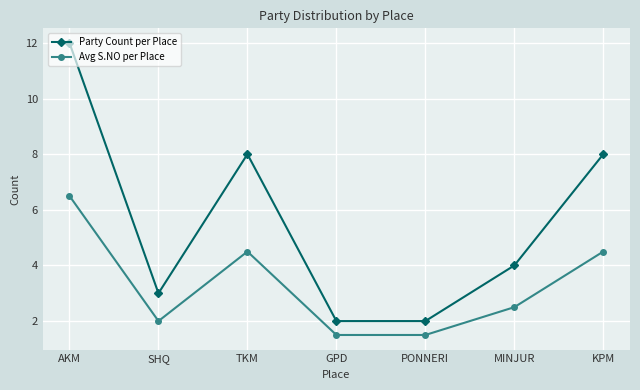

What are all the series names shown in the legend?

Party Count per Place, Avg S.NO per Place